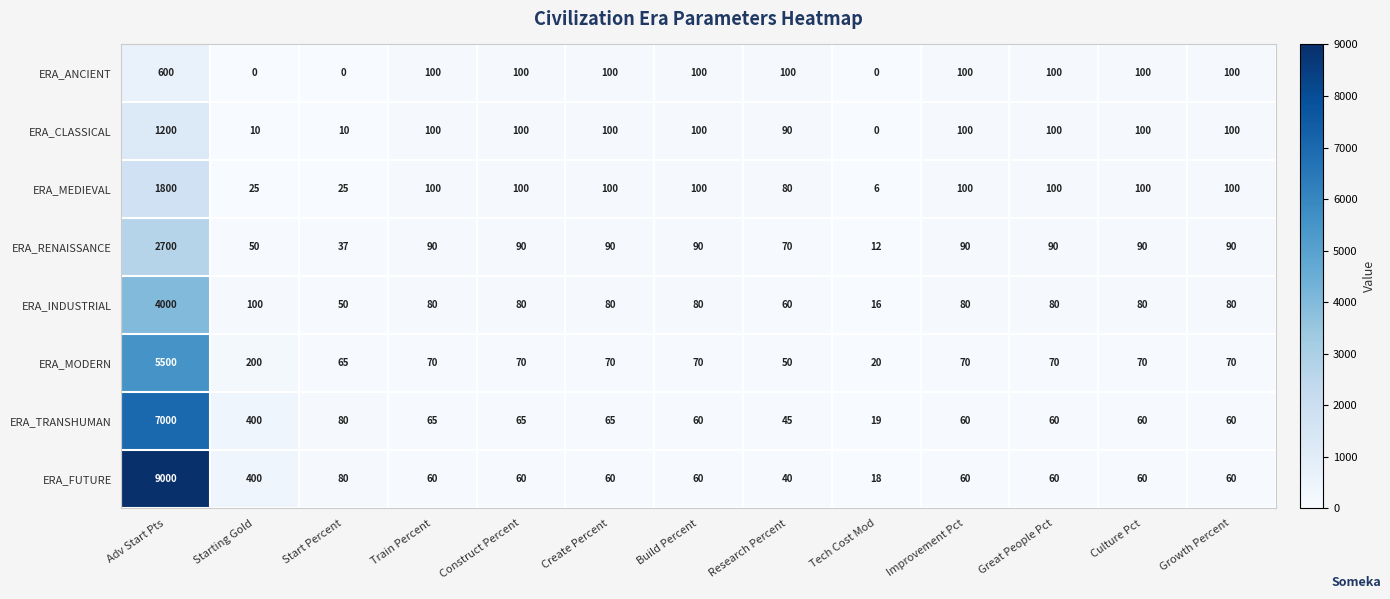

What is the sum of the ERA_CLASSICAL values at Research Percent and Improvement Pct?

190